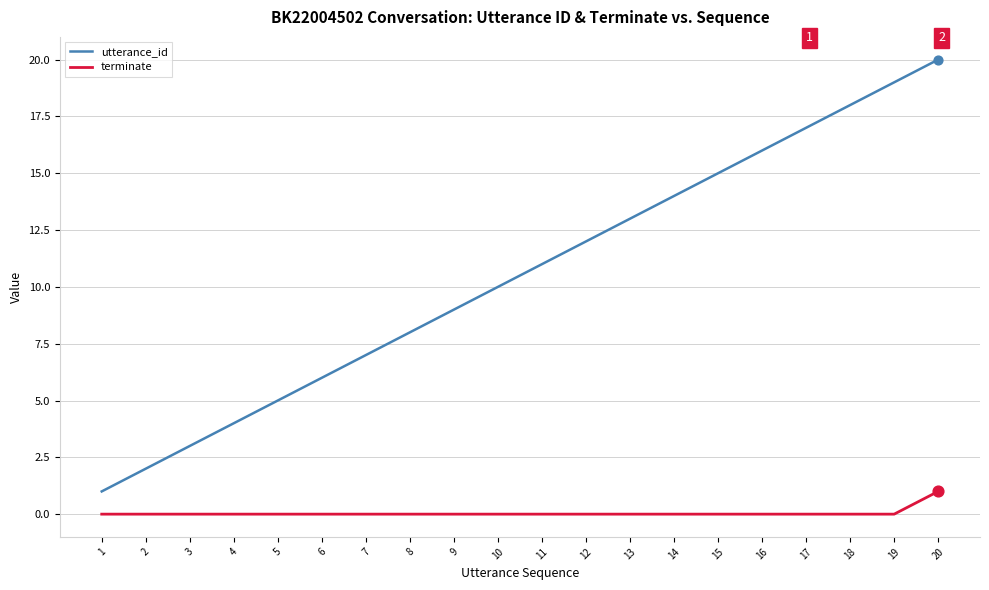

Which series changed the most between 6 and 18?

utterance_id